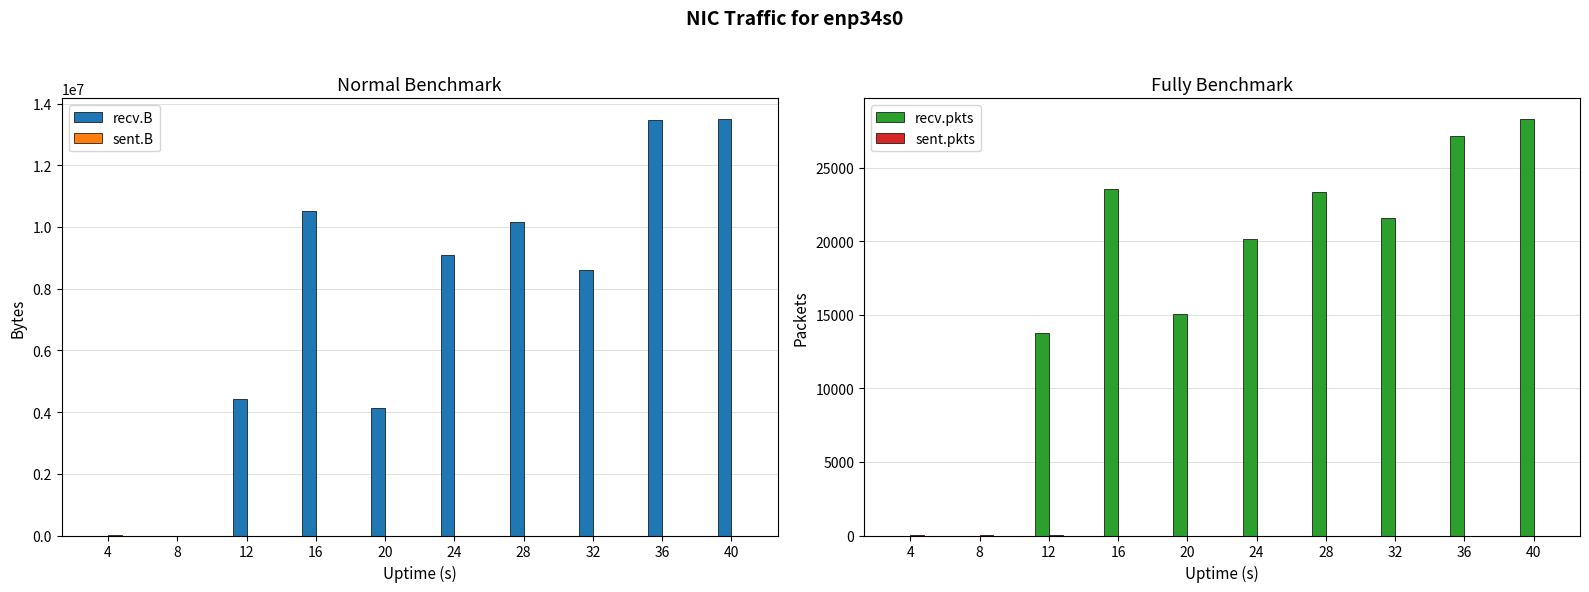

What is the difference between the second highest and second lowest values in the sent.pkts series?

1